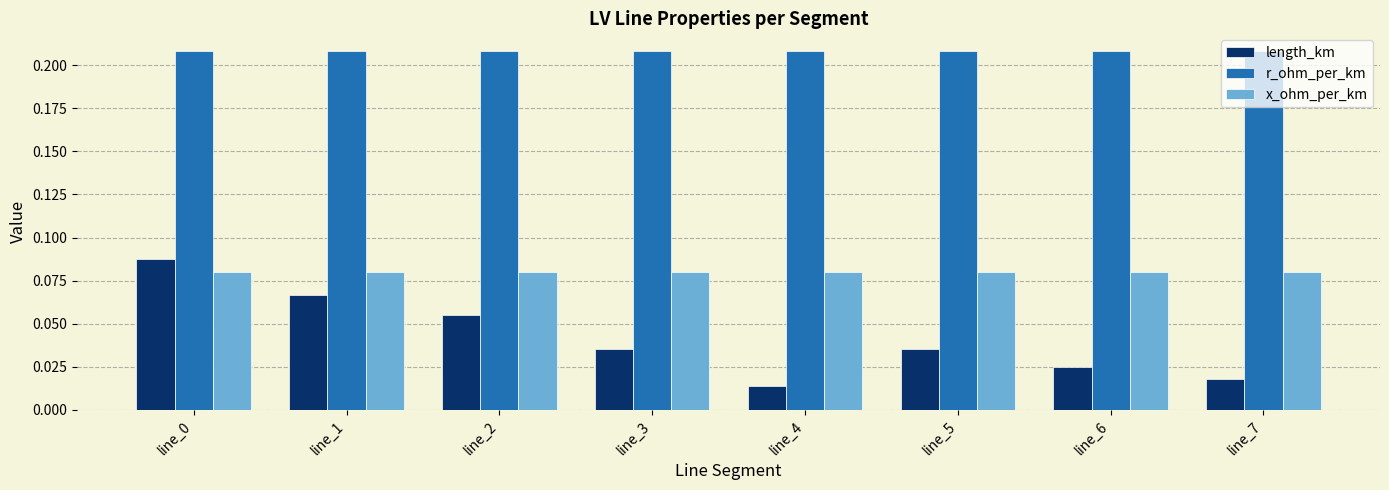

Which series has the widest spread of values?

length_km